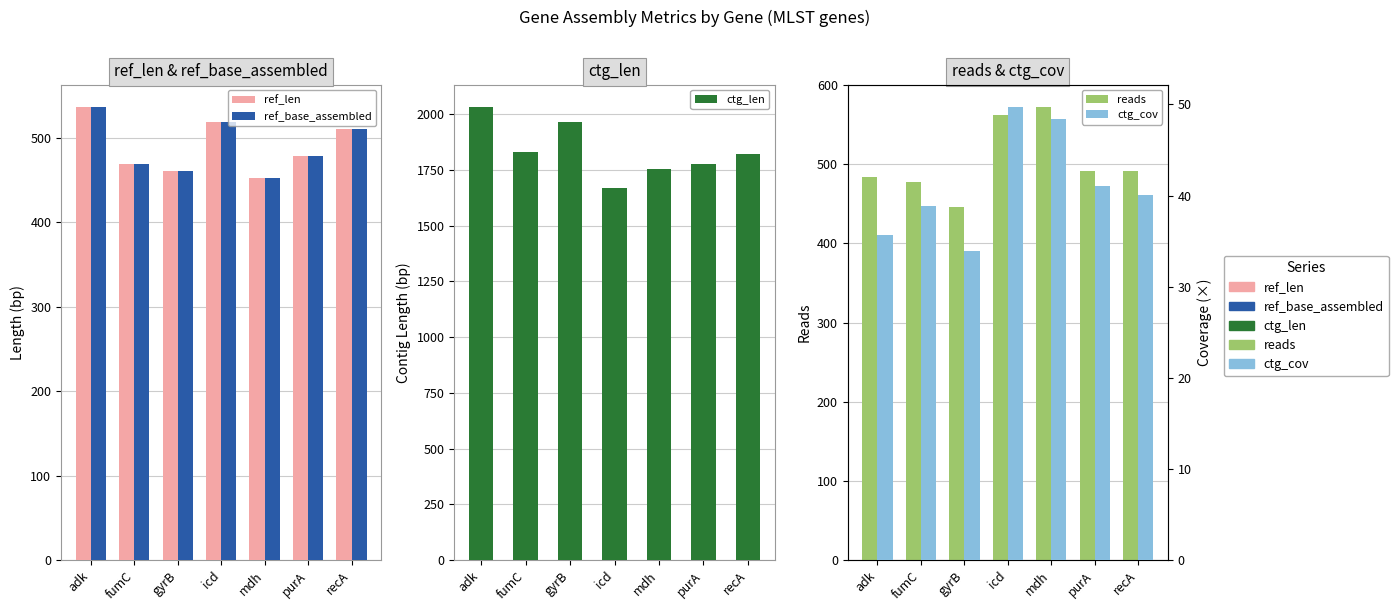

How many values in the reads series exceed 492?

2